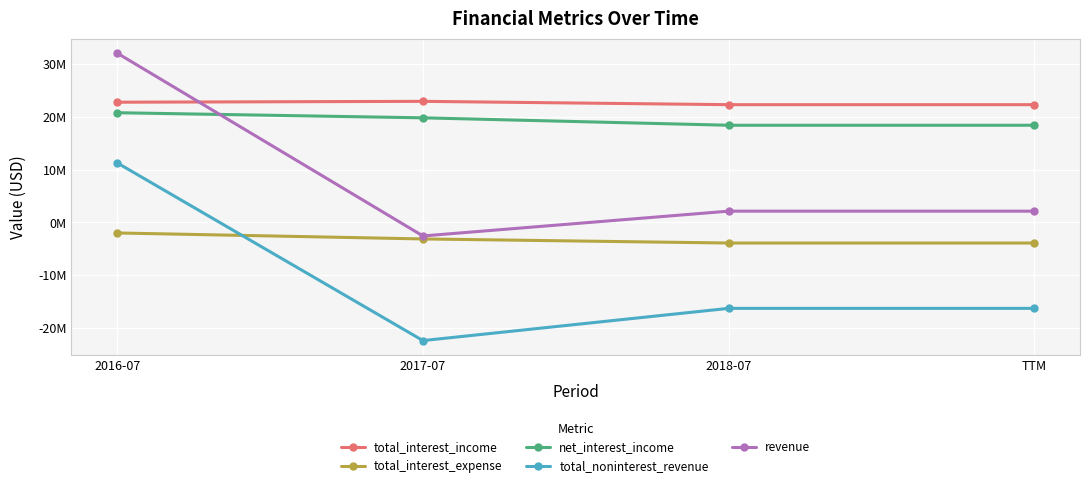

Is this an area chart (filled region under the line)?

No